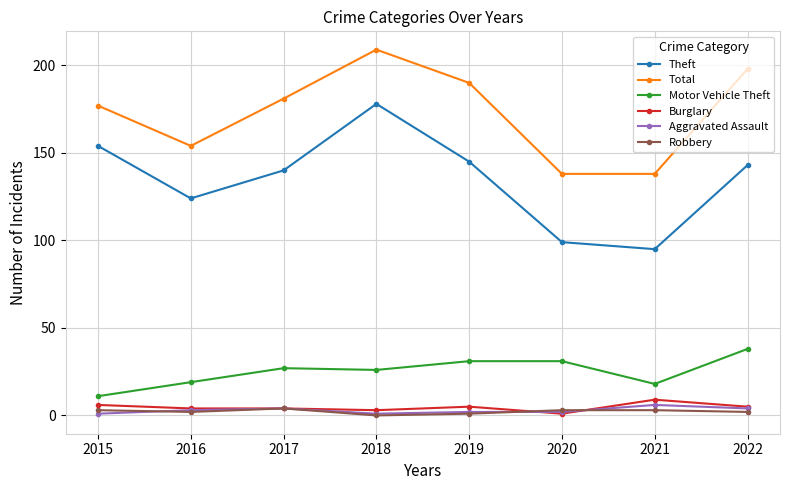

What is the sum of all Total values?

1385